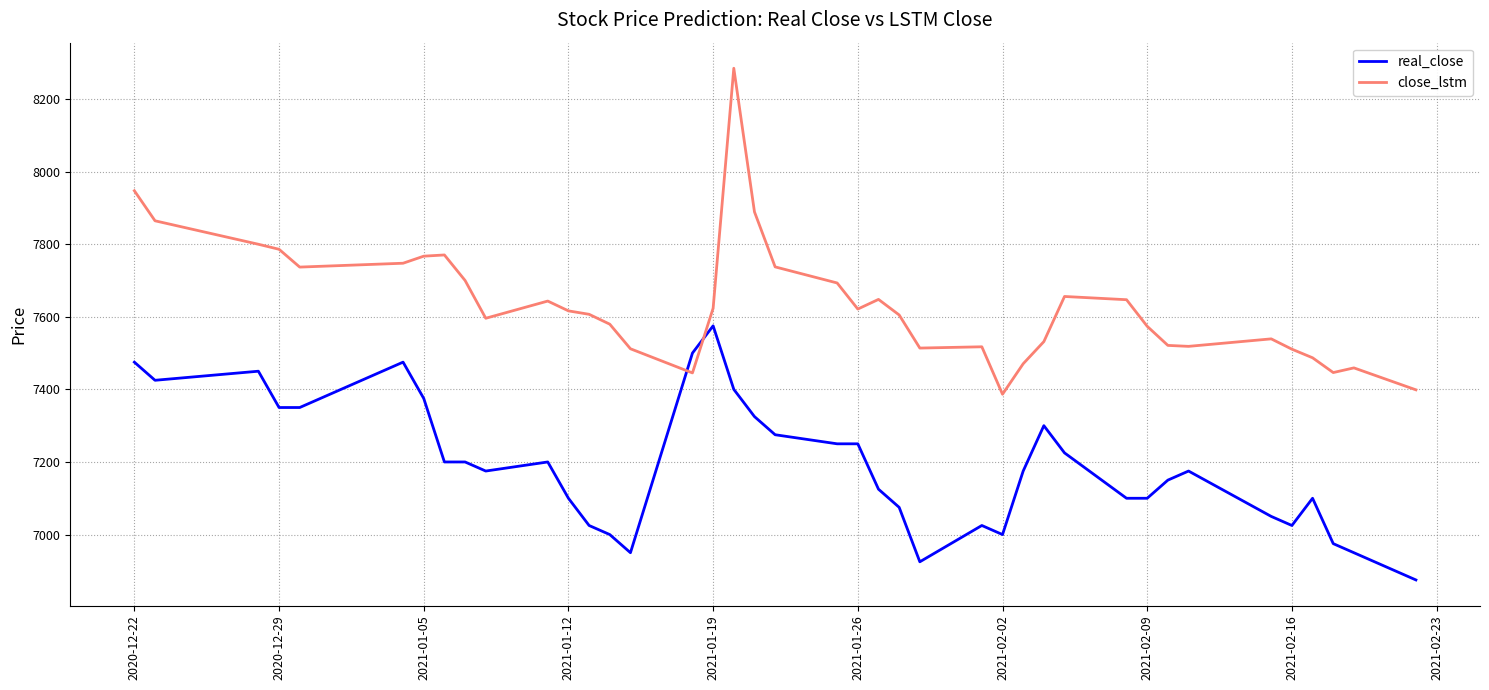

True or false: real_close and close_lstm cross at least once.

True